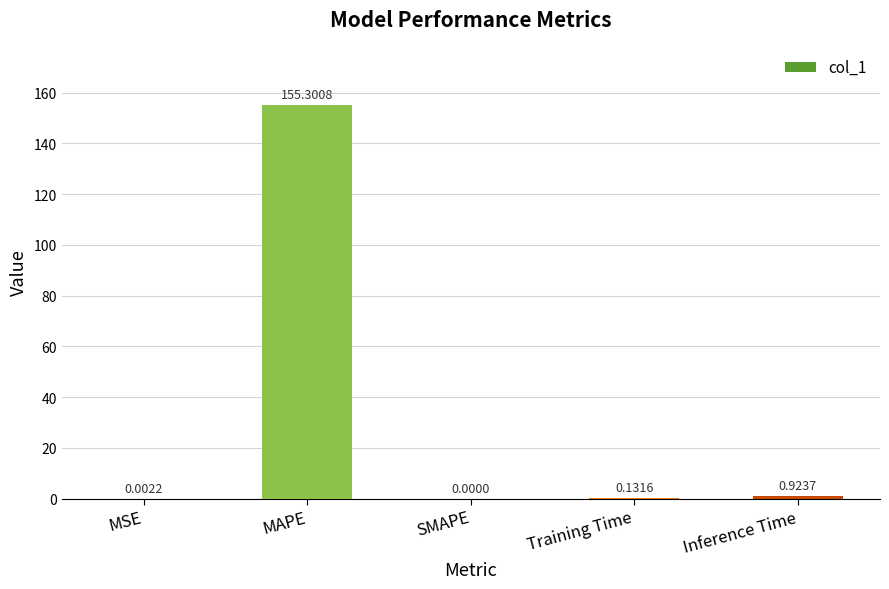

Which category has the highest value across all series?

MAPE